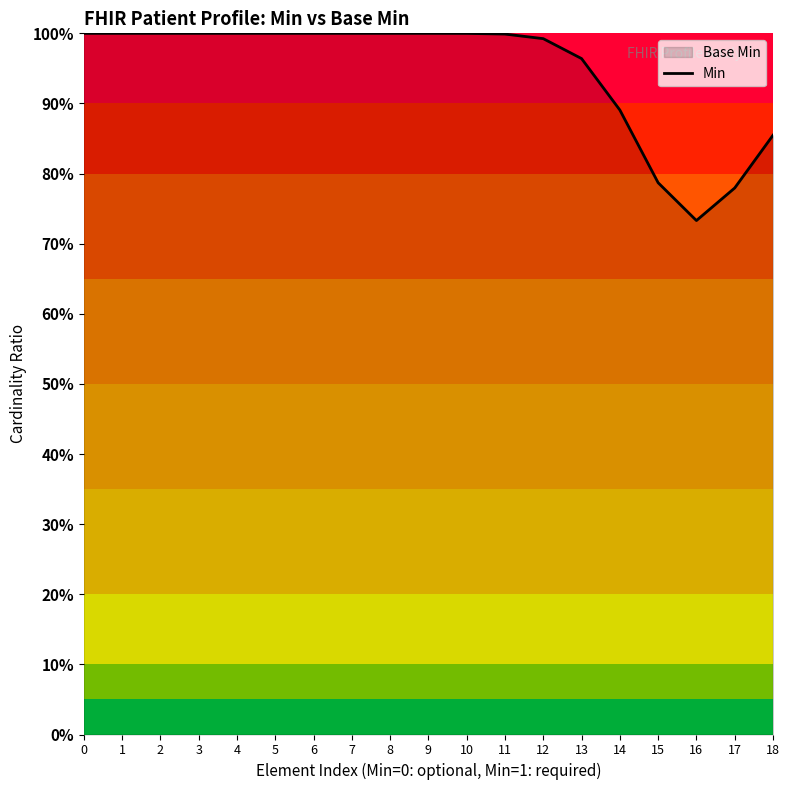

What is the maximum value shown in the chart?

1.0